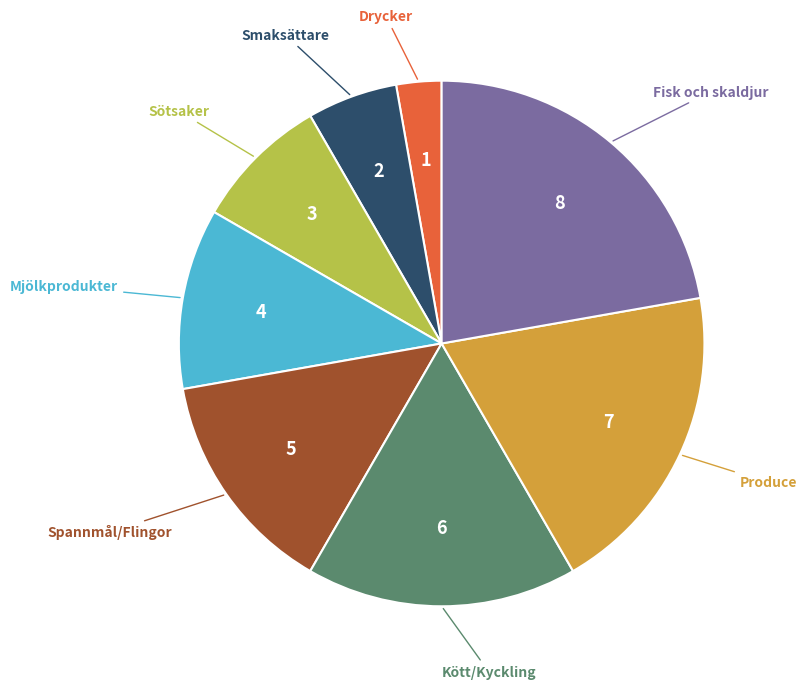

Does any single category account for the majority?

No